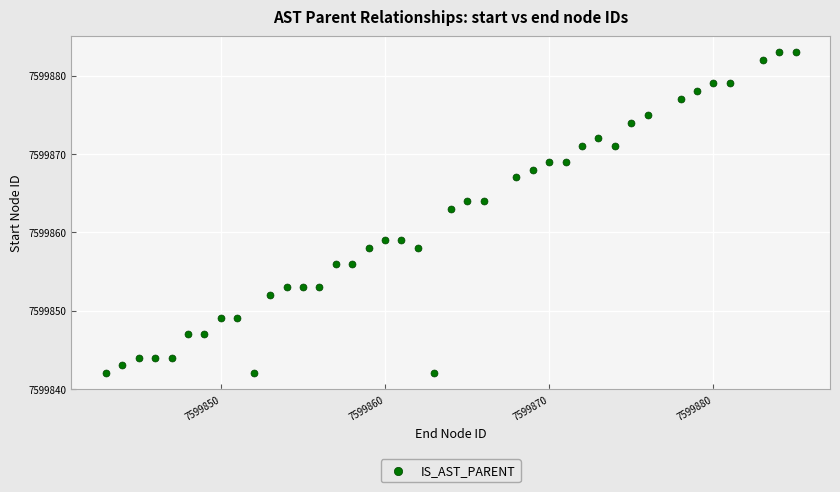

What Y value in the scatter plot is closest to 7599862?

7599863